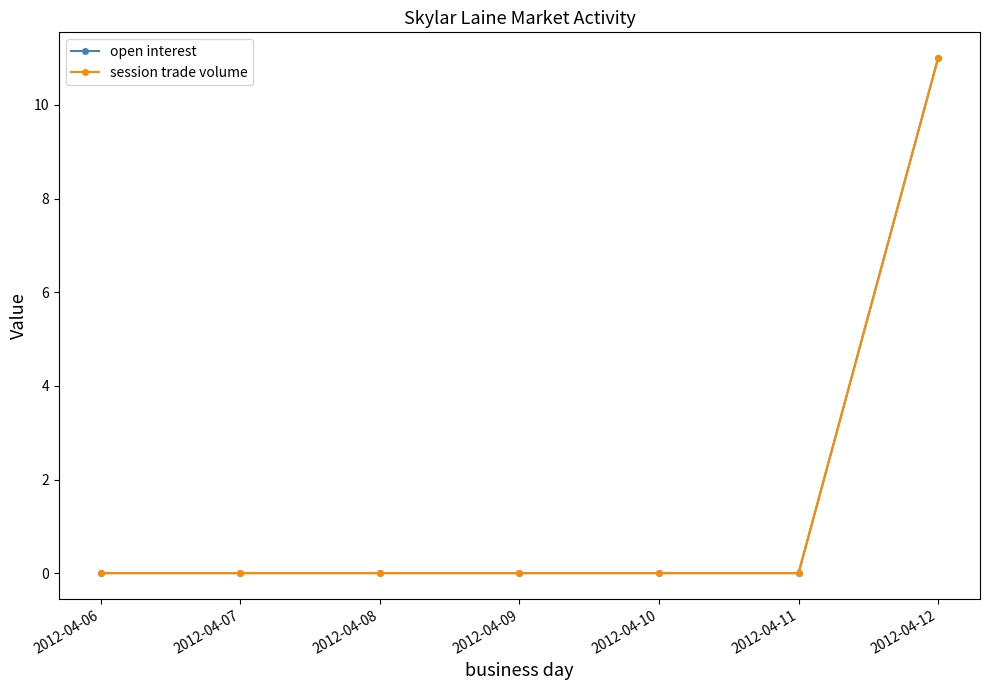

Is this an area chart (filled region under the line)?

No